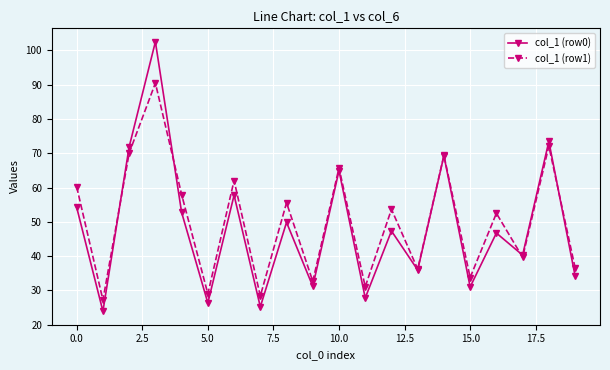

What is the smallest value displayed?

23.9